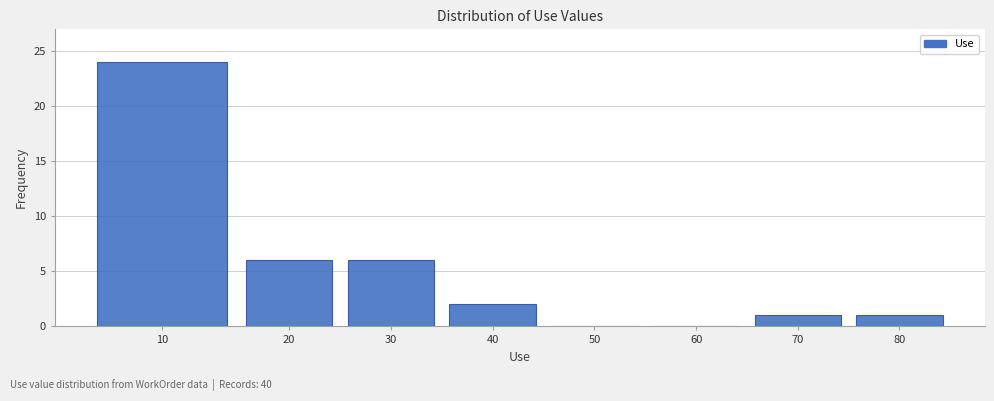

Reading left to right, what are all the values shown in this chart?

10=24	20=6	30=6	40=2	50=0	60=0	70=1	80=1